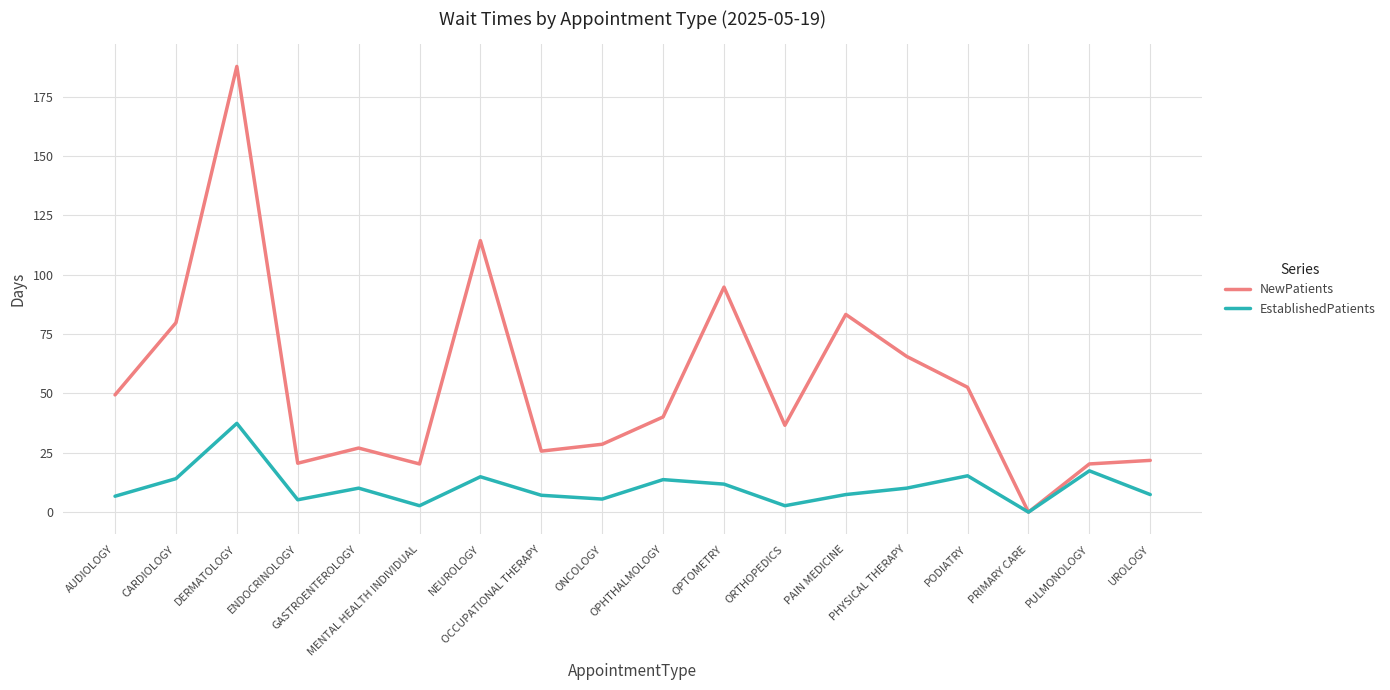

What is the spread (max minus min) of values at OPTOMETRY?

83.0